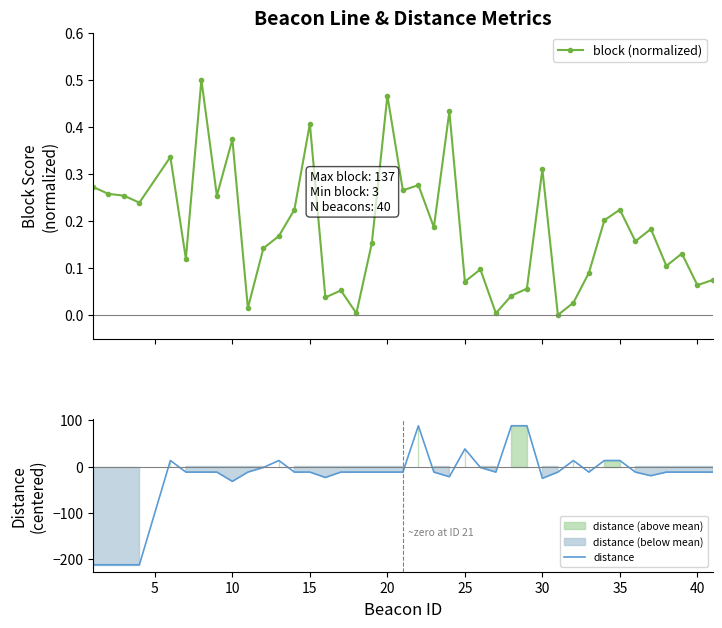

What is the value of the block (normalized) point at the 32nd from the left?

0.1